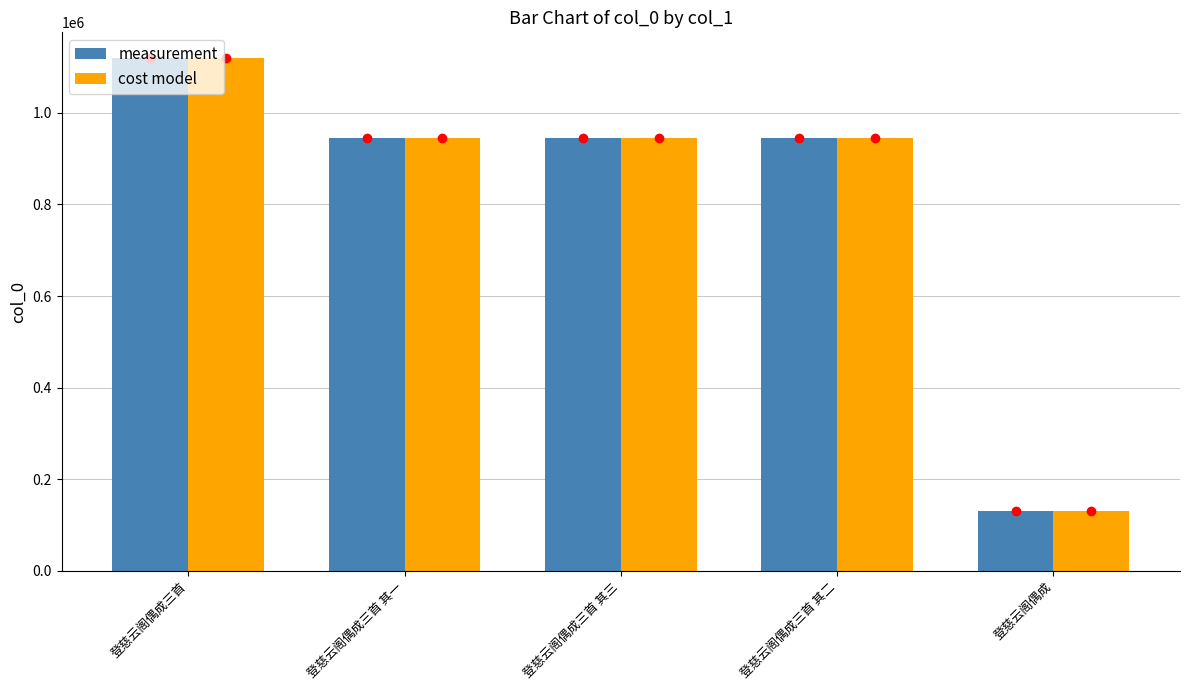

The measurement series shows 1427990 at 登慈云阁偶成三首 其一. True or false?

False